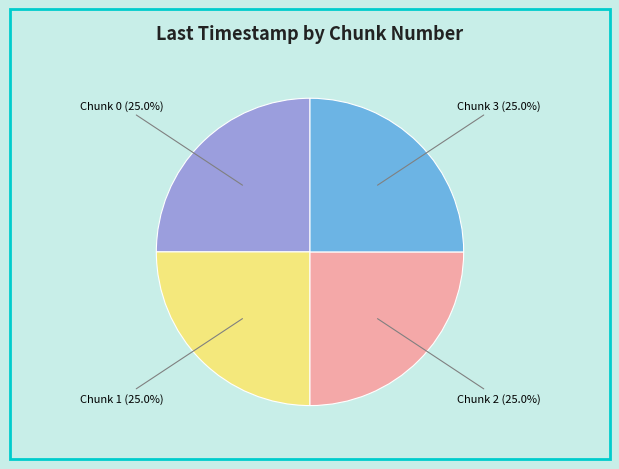

What is the ratio of the value at Chunk 1 (25.0%) to the value at Chunk 0 (25.0%)?

1.0